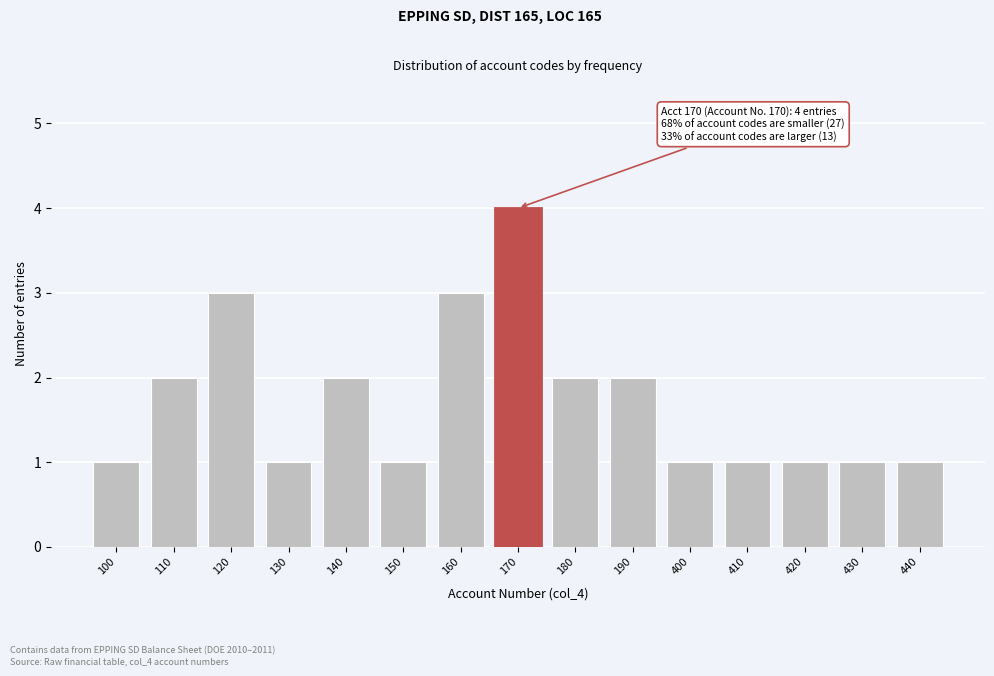

Reading left to right, extract all data points from this chart.

100=1	110=2	120=3	130=1	140=2	150=1	160=3	170=4	180=2	190=2	400=1	410=1	420=1	430=1	440=1